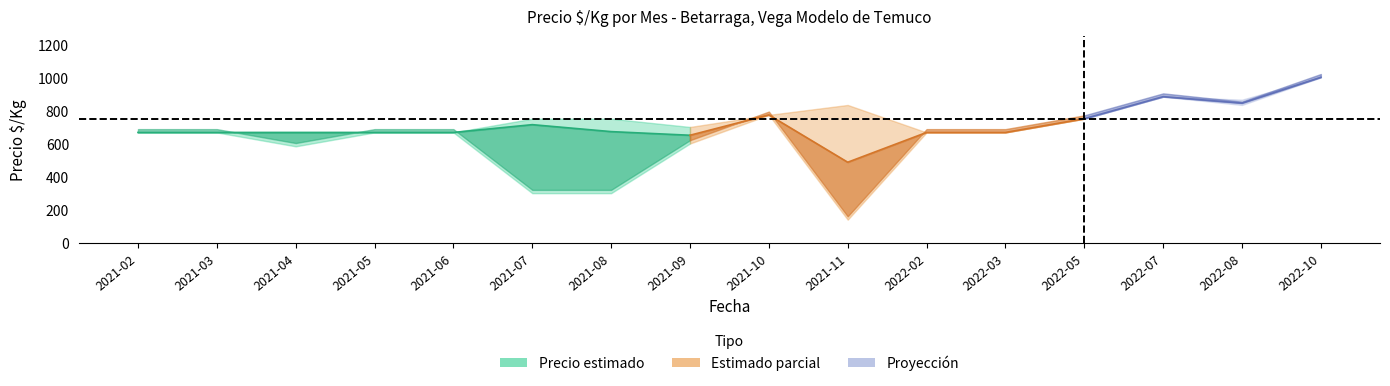

What is the difference between the maximum and second lowest values in the Precio minimo series?

700